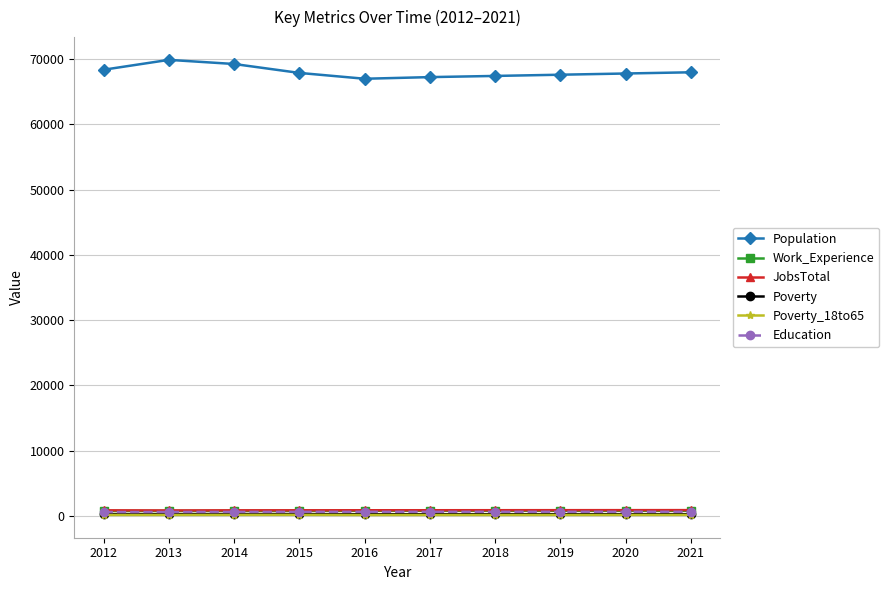

What is the average value of the JobsTotal series?

846